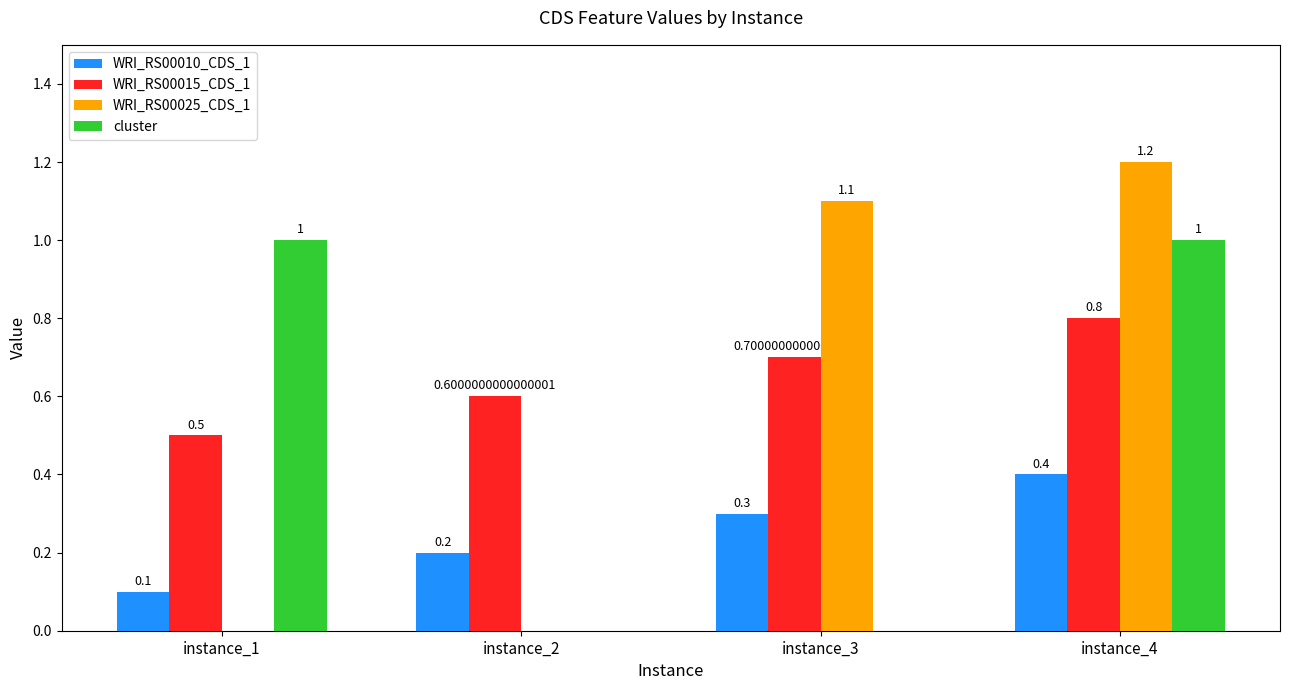

What is the approximate value of WRI_RS00015_CDS_1 at instance_1?

0.5